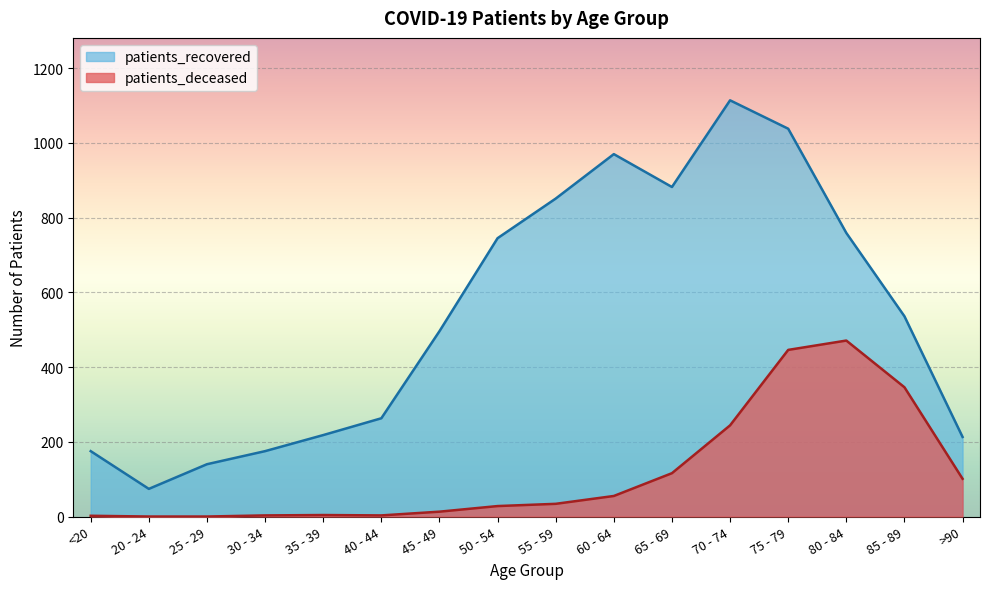

What is the value of the patients_deceased point at the 1st from the left?

2